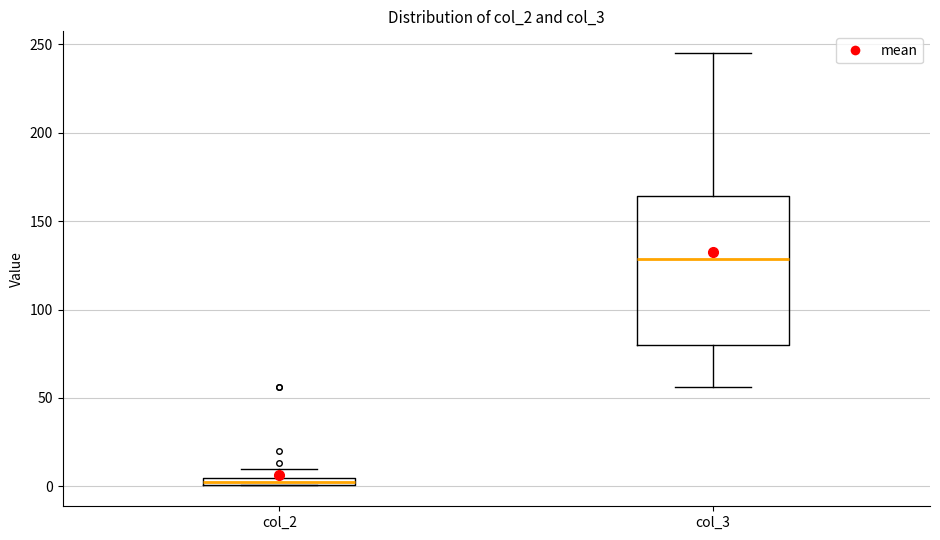

Which box's median line is the lowest?

col_2